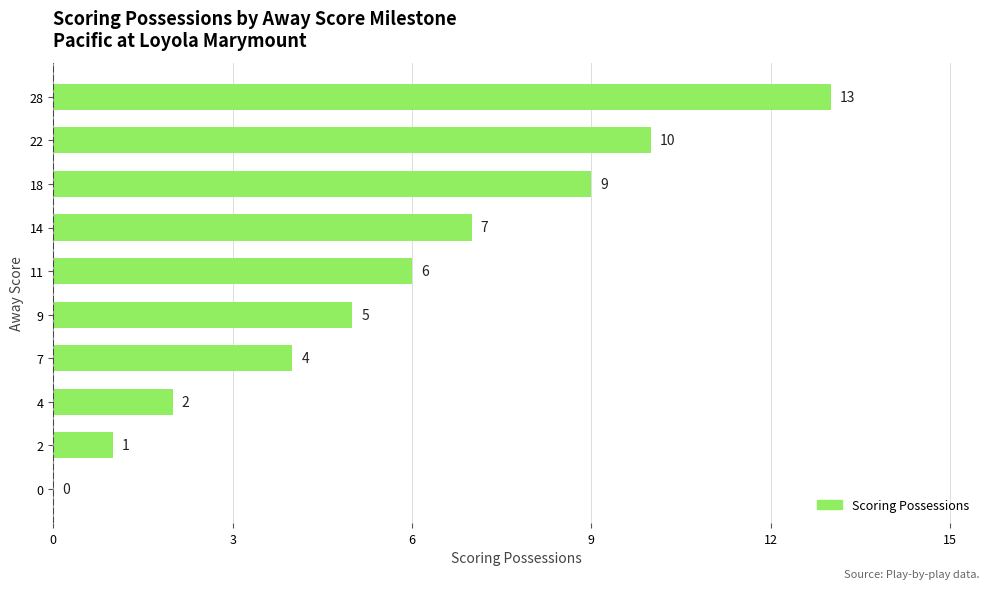

What is the average value?

6